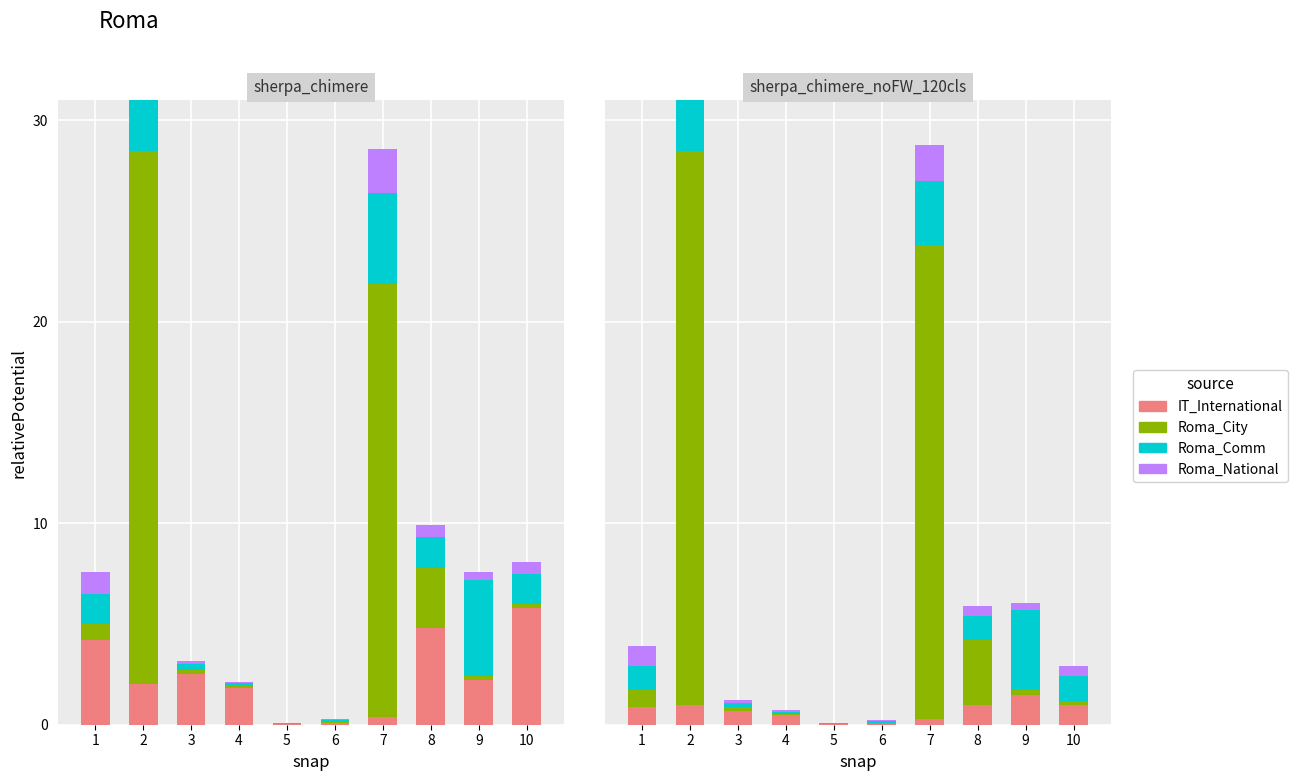

What is the difference between the Roma_Comm values at 6 and 9?

4.7